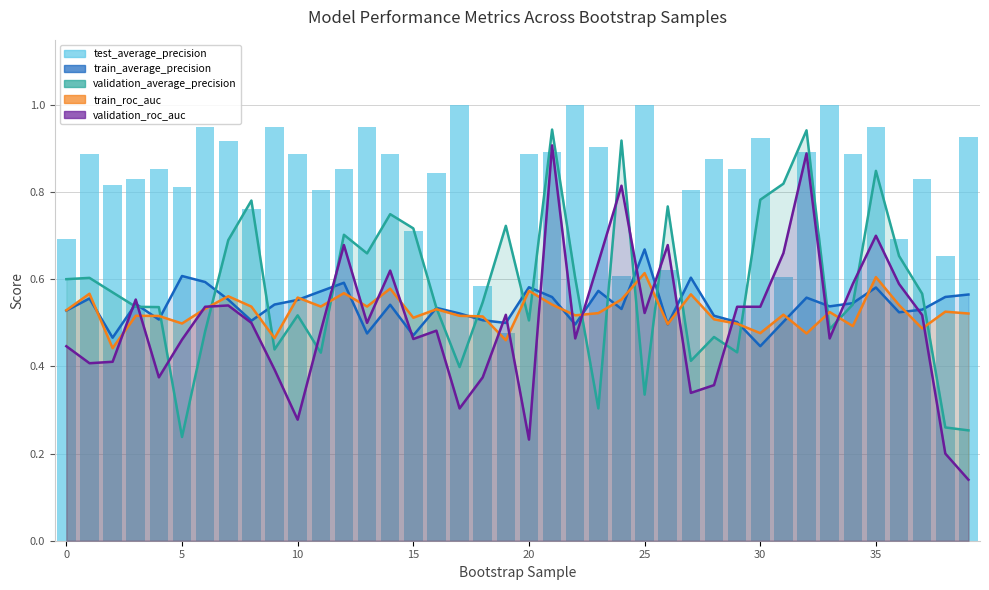

Reading left to right, list all the values displayed in this chart.

0.7	0.9	0.8	0.8	0.9	0.8	0.9	0.9	0.8	0.9	0.9	0.8	0.9	0.9	0.9	0.7	0.8	1.0	0.6	0.5	0.9	0.9	1.0	0.9	0.6	1.0	0.6	0.8	0.9	0.9	0.9	0.6	0.9	1.0	0.9	0.9	0.7	0.8	0.7	0.9